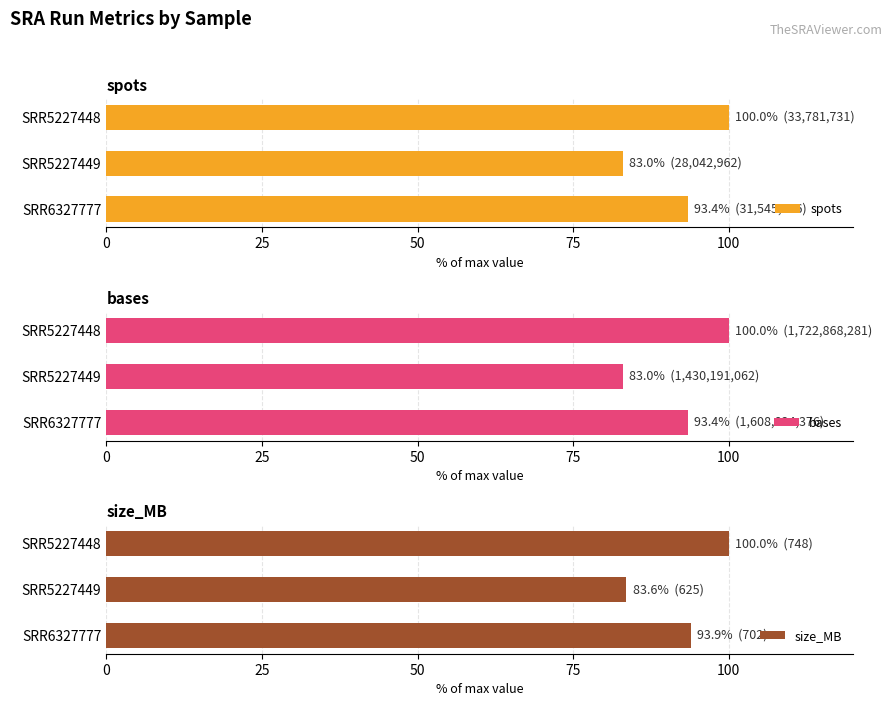

What is the approximate value of spots at SRR5227449?

83.0